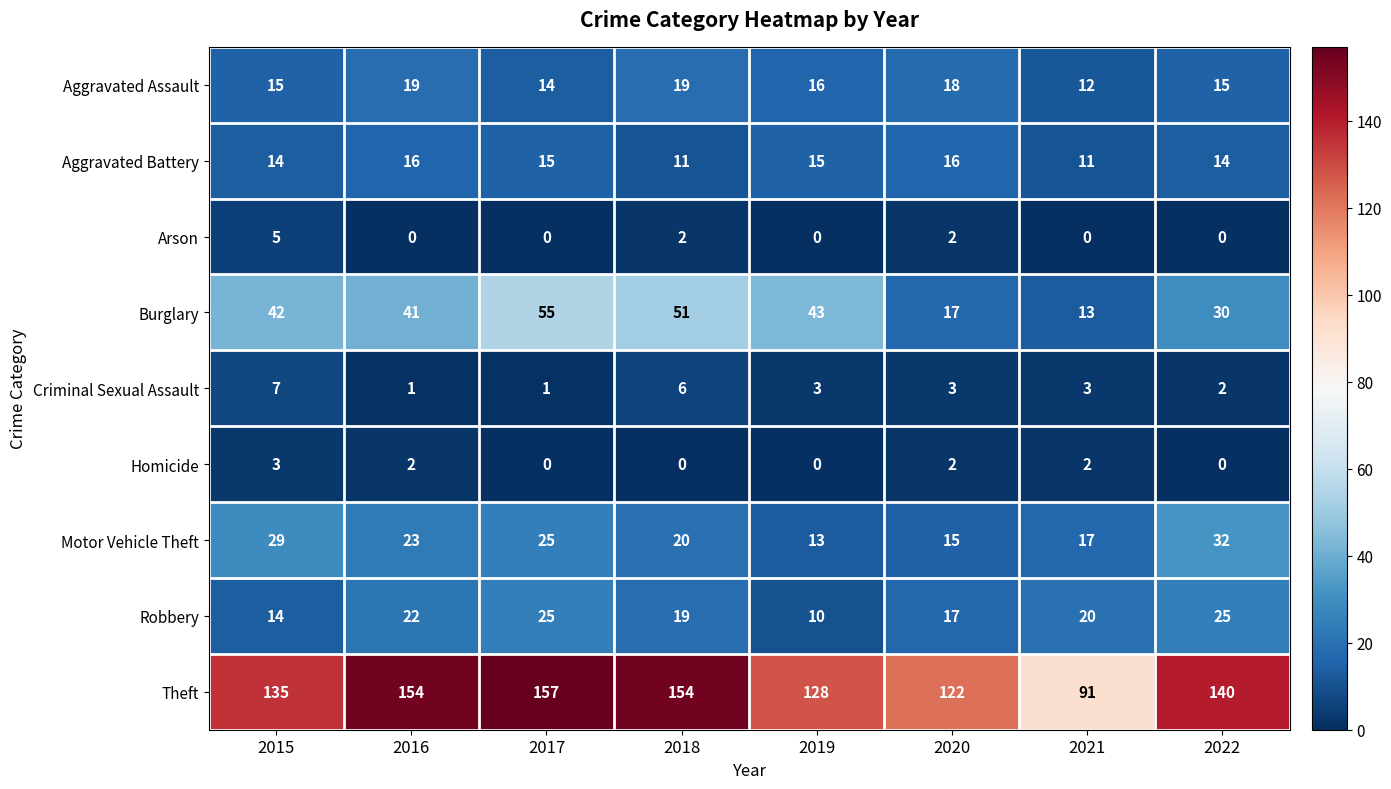

Rank the series by their maximum value, from highest to lowest.

Theft, Burglary, Motor Vehicle Theft, Robbery, Aggravated Assault, Aggravated Battery, Criminal Sexual Assault, Arson, Homicide